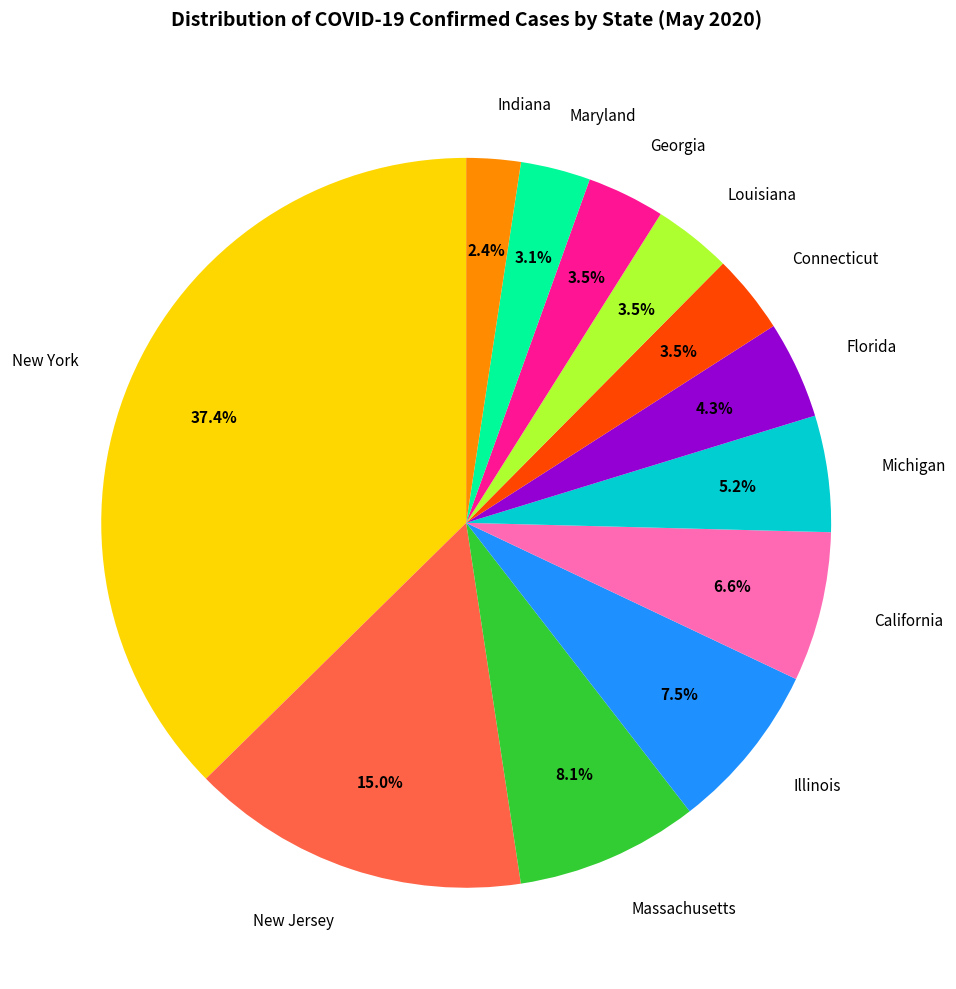

True or false: Massachusetts accounts for 14% of the total.

False